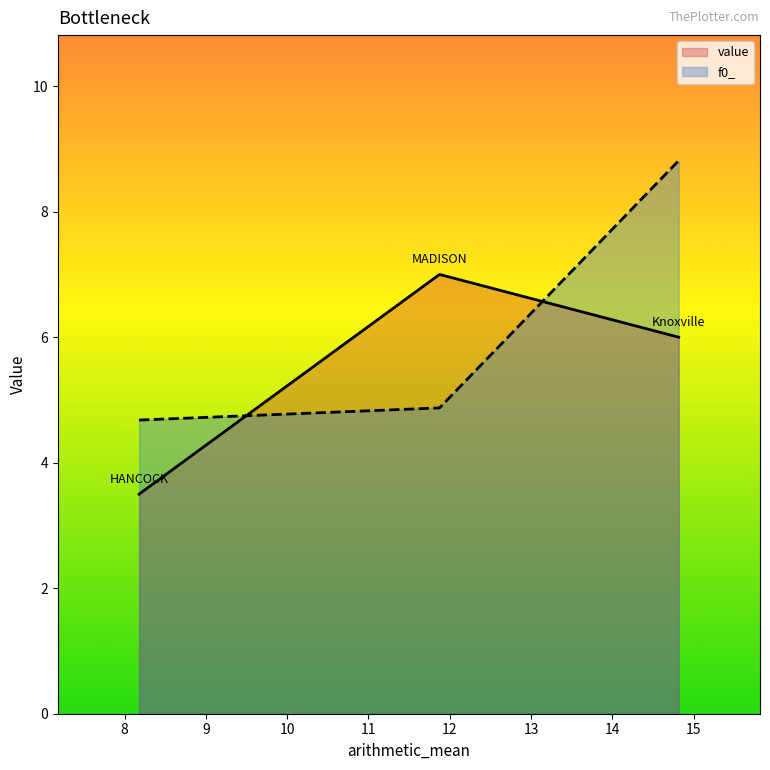

What is the difference between the second highest and minimum values in the f0_ series?

0.2